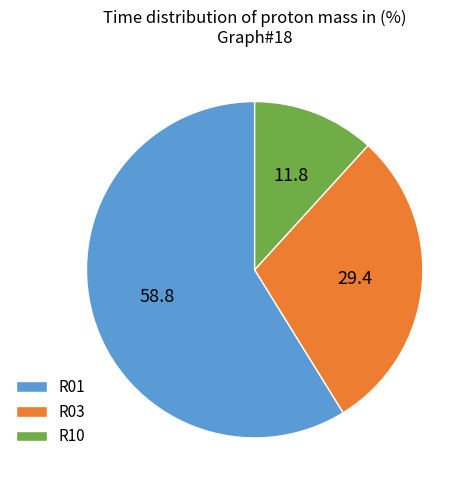

Do R10 and R03 together represent more than half of the pie?

No